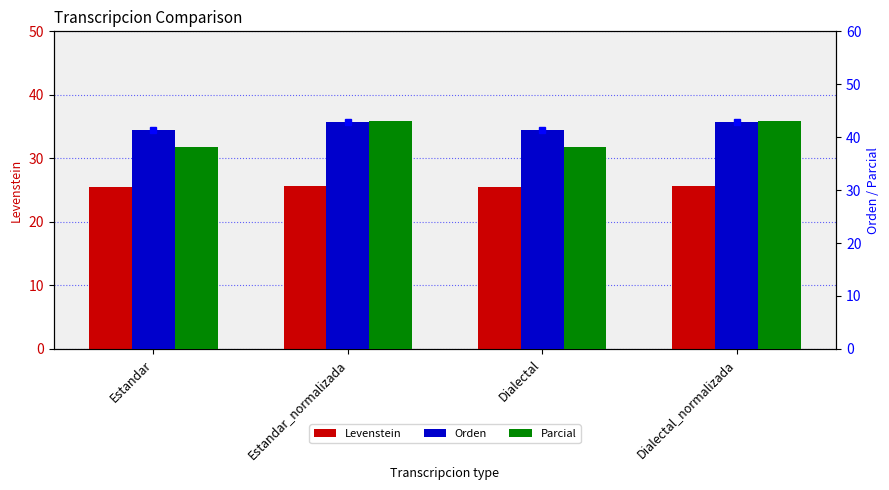

The value of Parcial at Dialectal is 38.2. True or false?

True